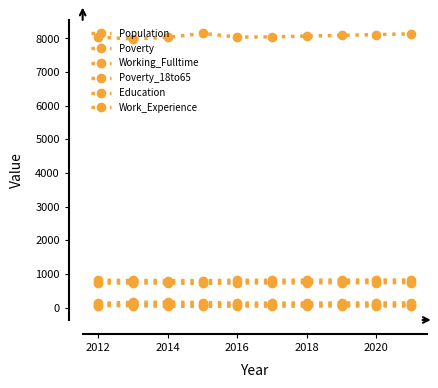

At which label does Population reach its minimum?

2012